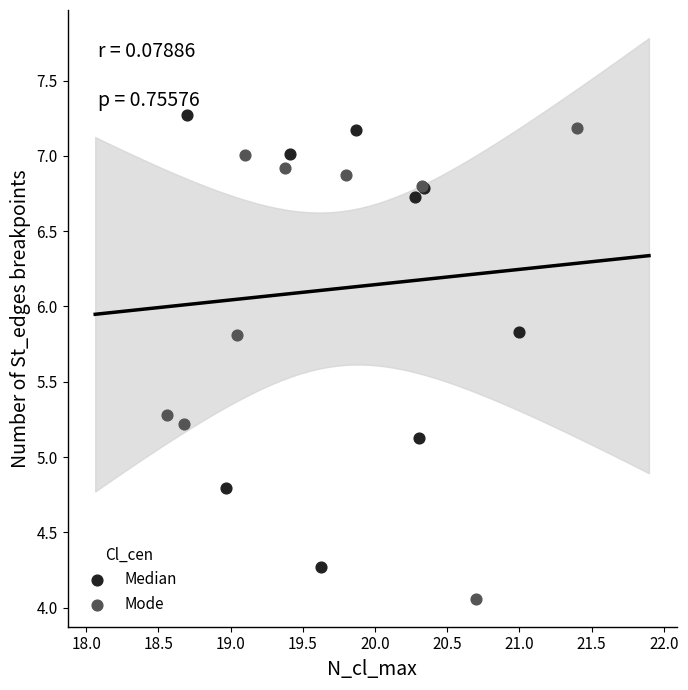

Which series contains the lowest Y value?

Mode